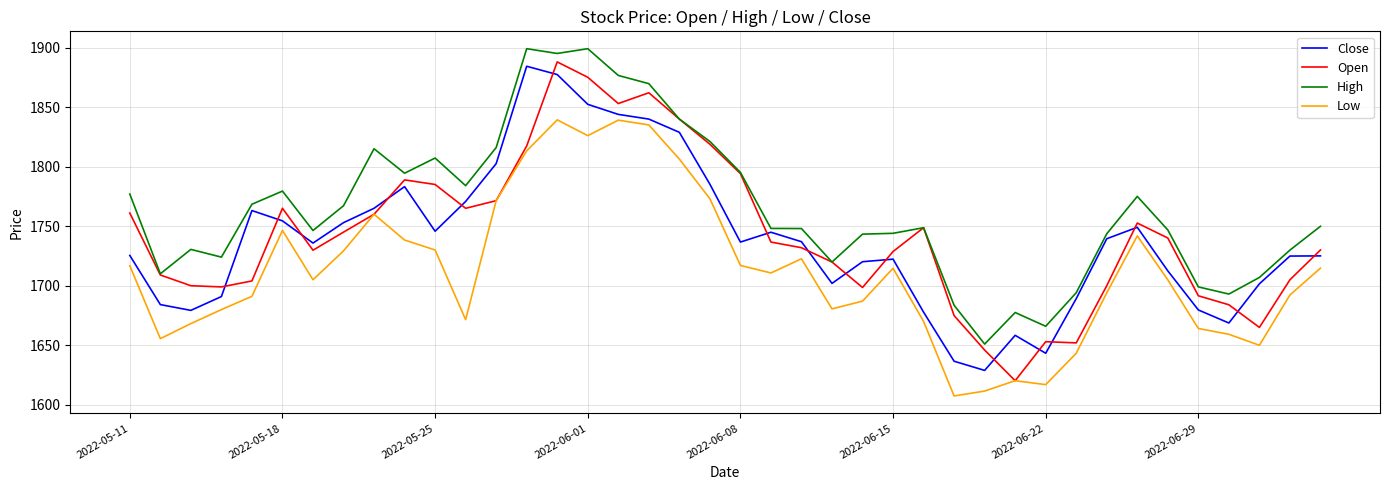

Which series has the largest total across all categories?

High